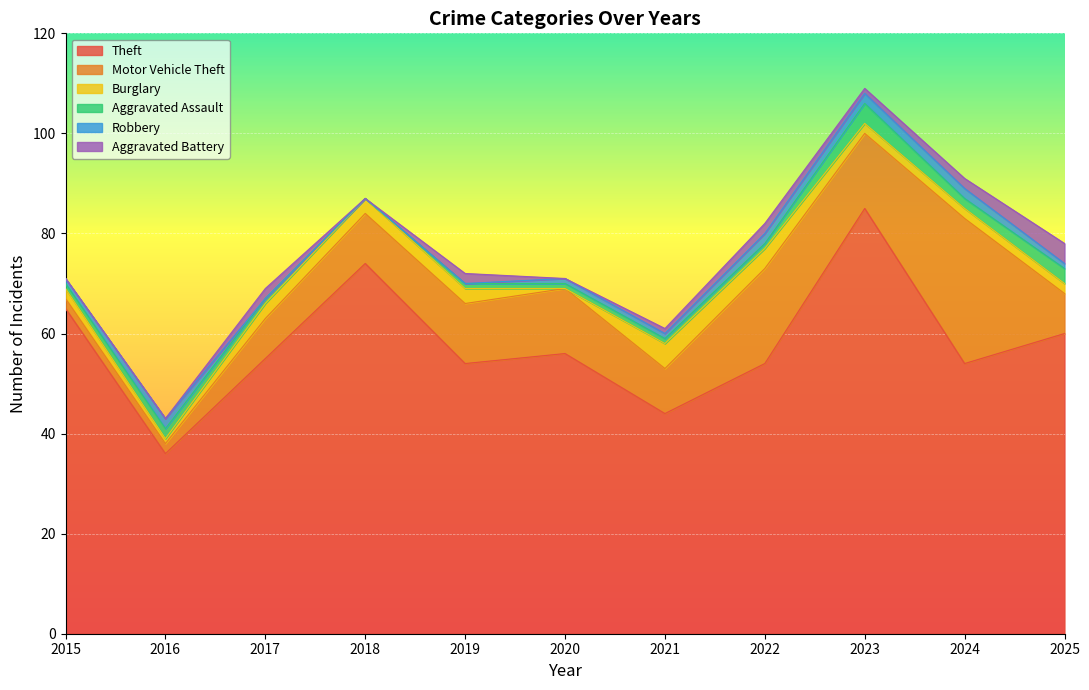

The value of Burglary at 2017 is 1. True or false?

False